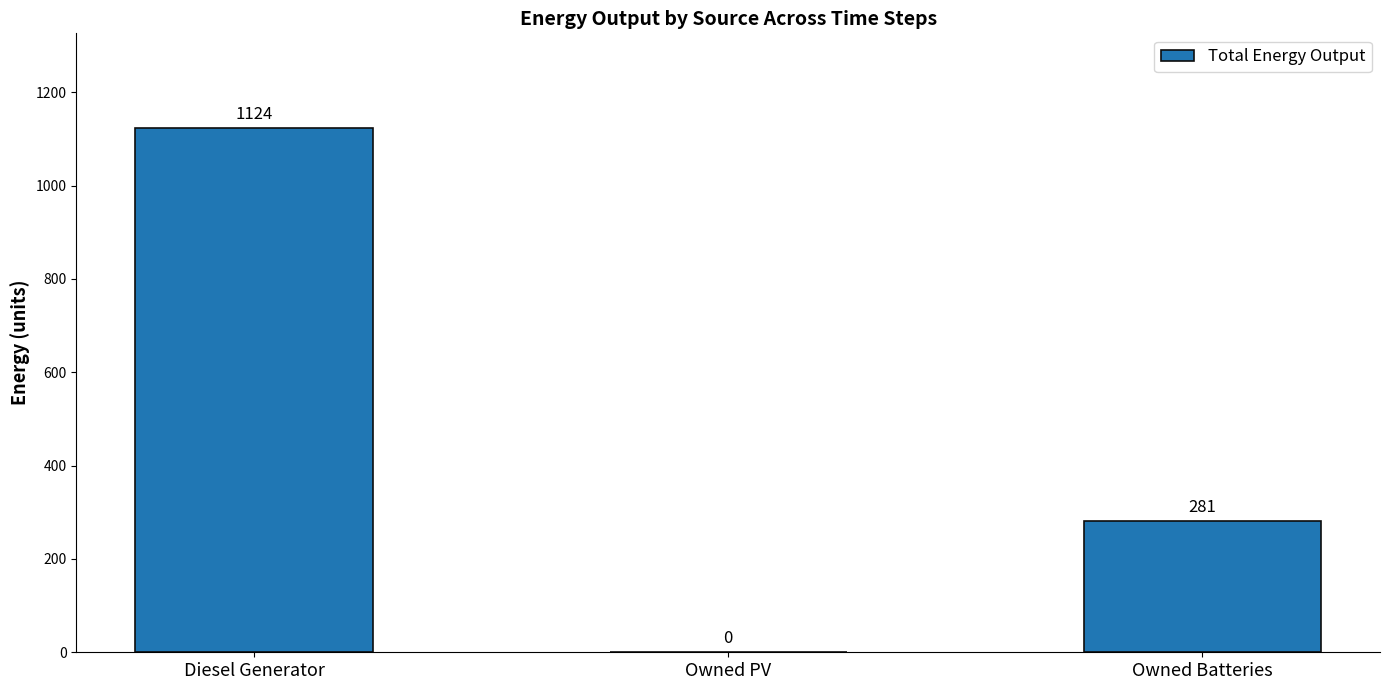

Between Diesel Generator and Owned PV, which is larger?

Diesel Generator